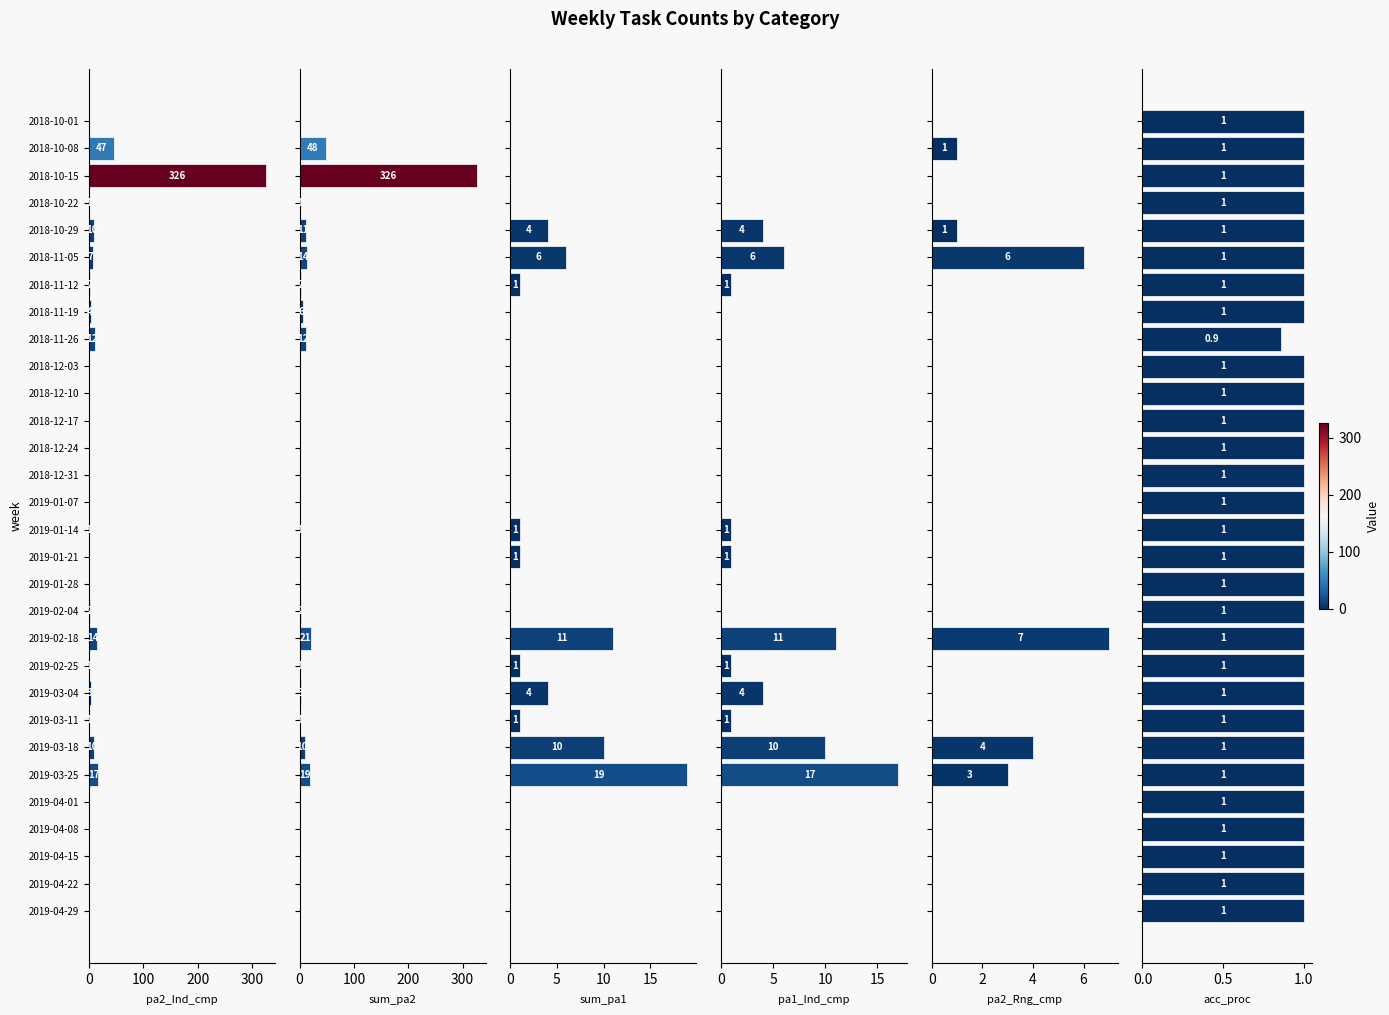

The value of pa2_Ind_cmp at 2018-10-29 is 6.4. True or false?

False